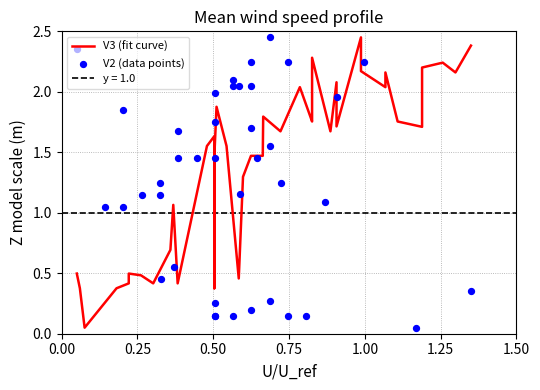

At how many categories does at least one series exceed 0?

40